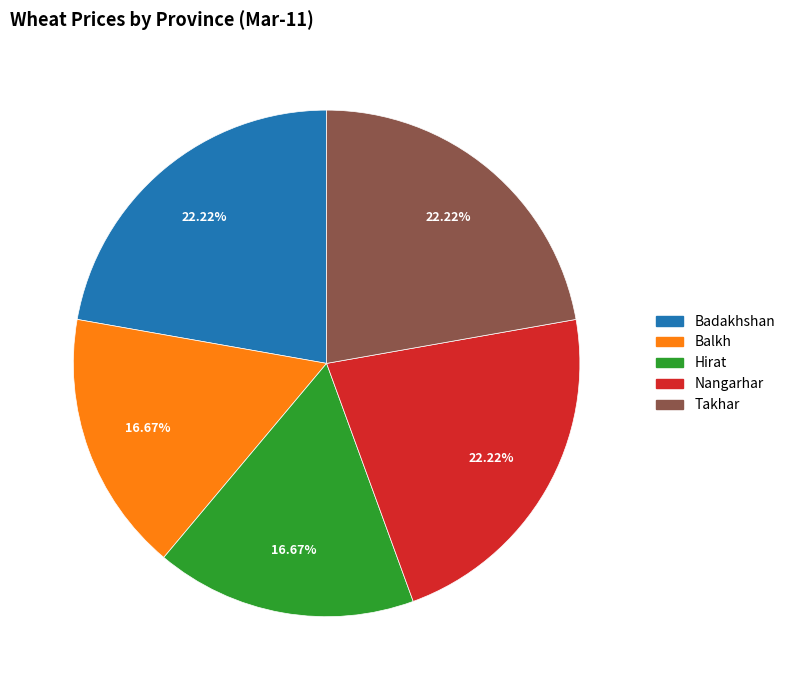

Is there any slice that represents more than half of the pie?

No